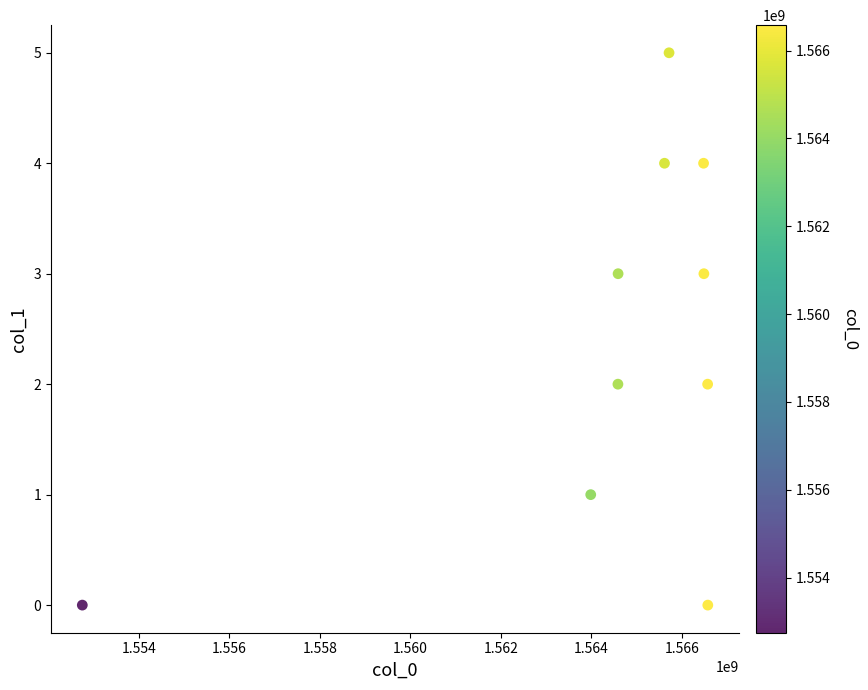

What is the average X value?

1564338522